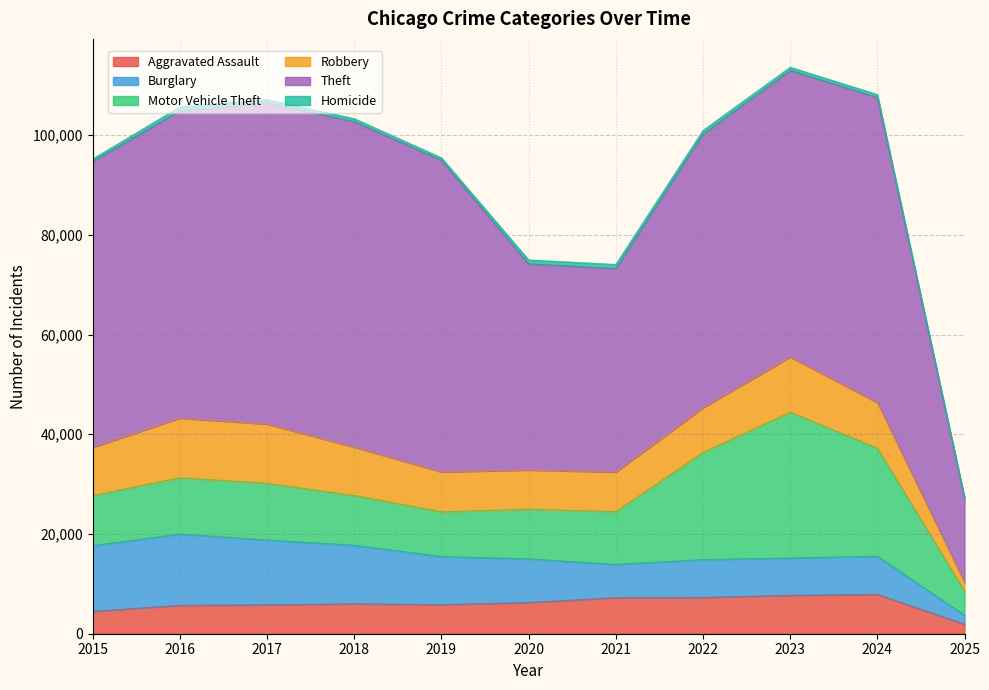

List the series in order of their peak value, lowest first.

Homicide, Aggravated Assault, Robbery, Burglary, Motor Vehicle Theft, Theft